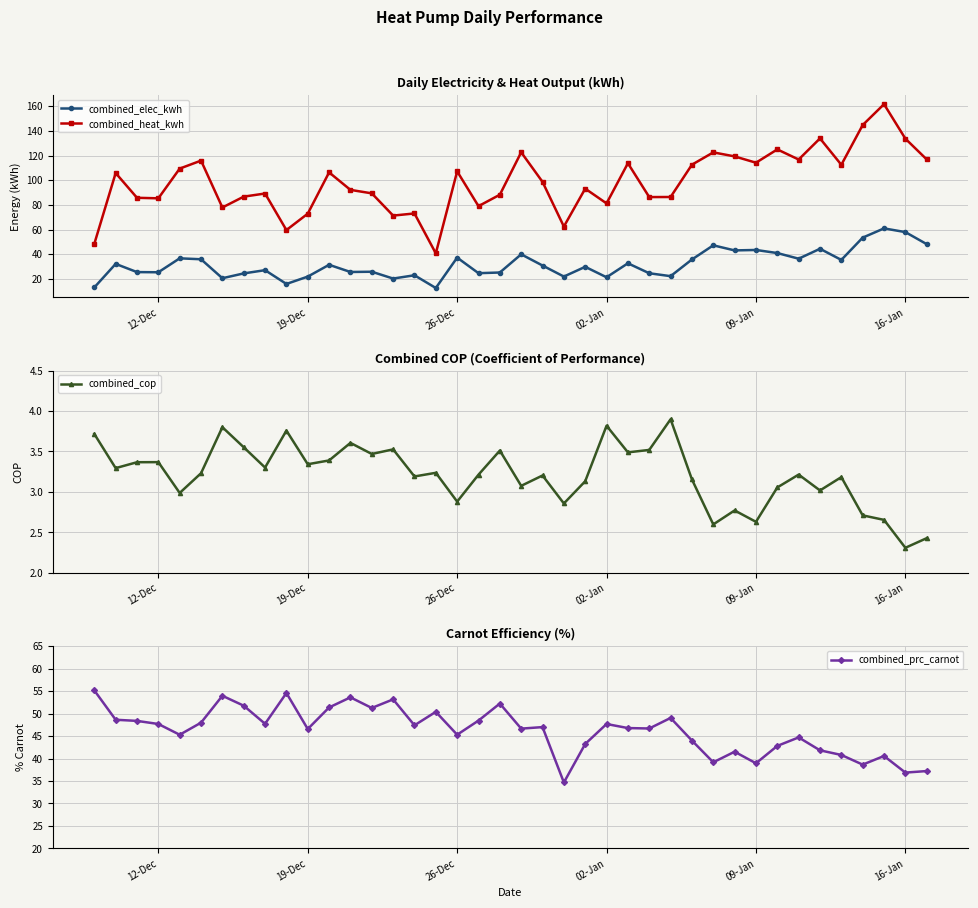

What is the sum of all combined_heat_kwh values?

3942.2